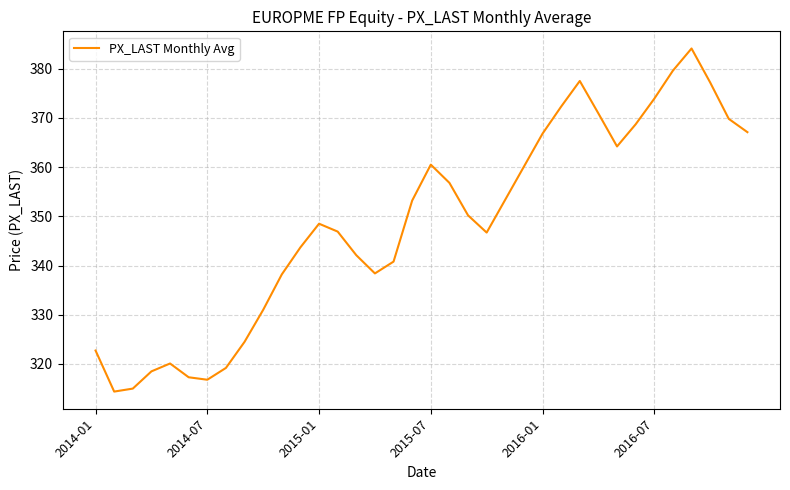

What is the greatest value displayed?

384.1